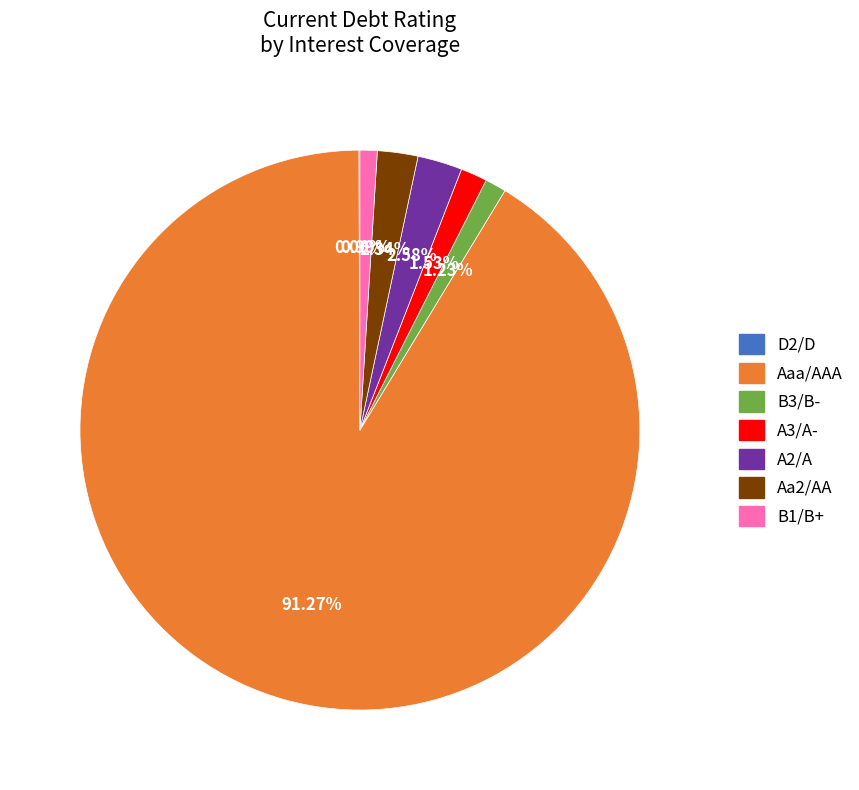

What is the largest slice in the pie chart?

Aaa/AAA